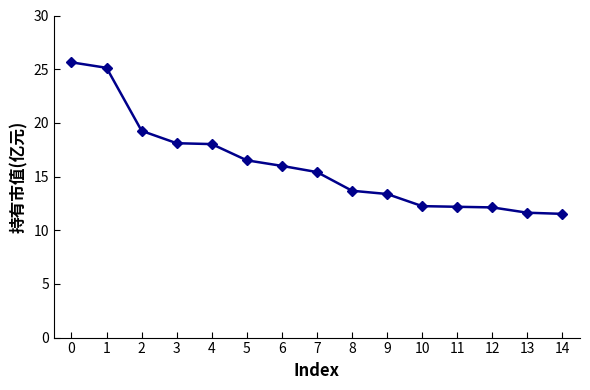

What is the change in value from 0 to 8?

-12.0